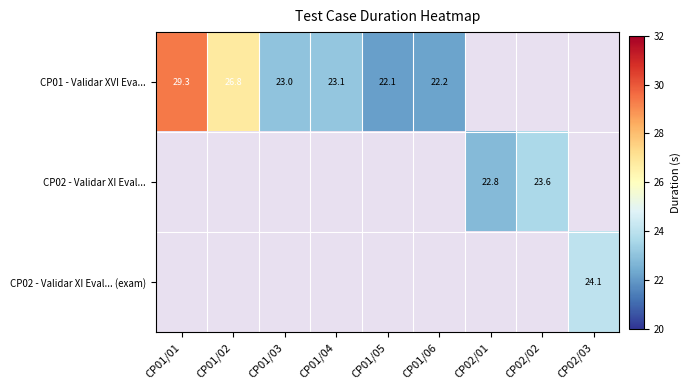

The value of CP02 - Validar XI Eval... (exam) at CP02/03 is 24.1. True or false?

True